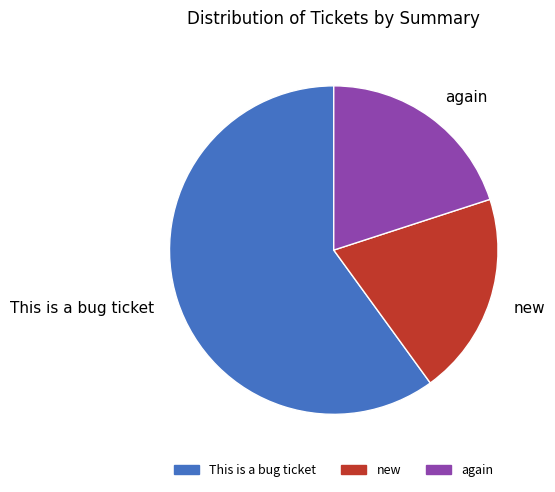

Do again and This is a bug ticket together represent more than half of the pie?

Yes